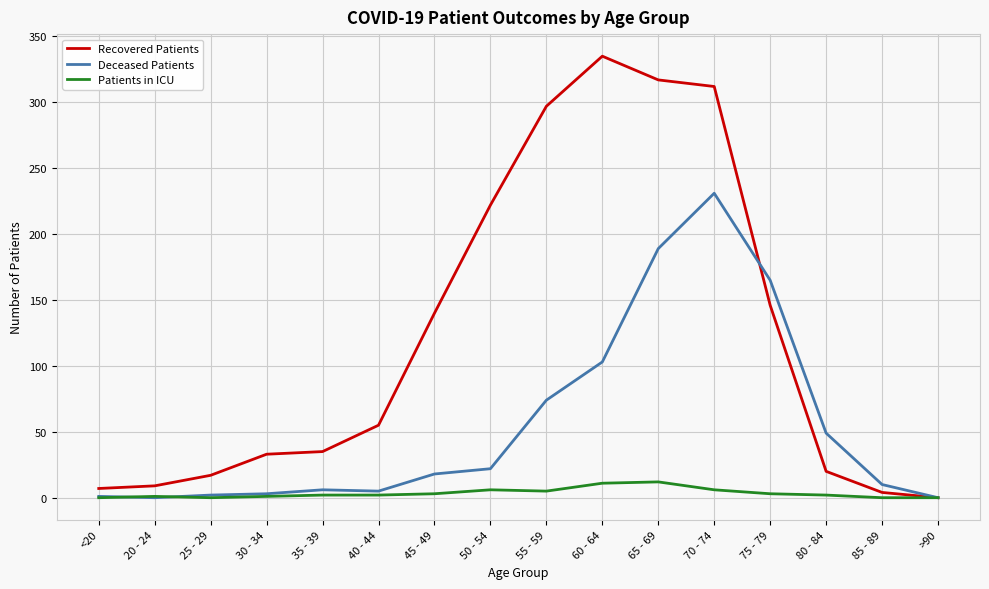

Rank the series by their maximum value, from highest to lowest.

Recovered Patients, Deceased Patients, Patients in ICU